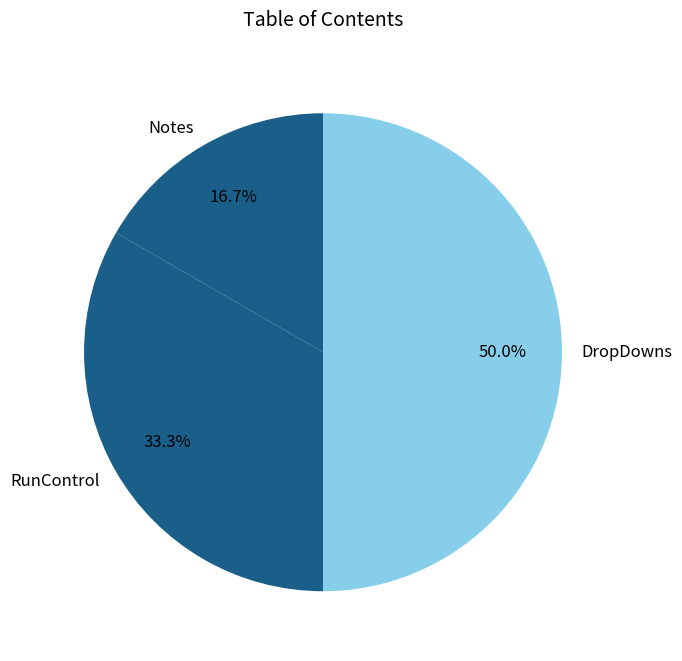

To the nearest percent, what percentage of the pie is RunControl?

33%